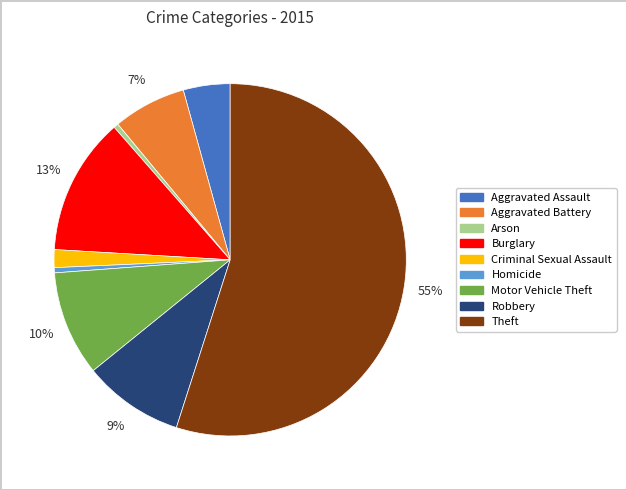

Which category has the biggest portion of the pie?

Theft